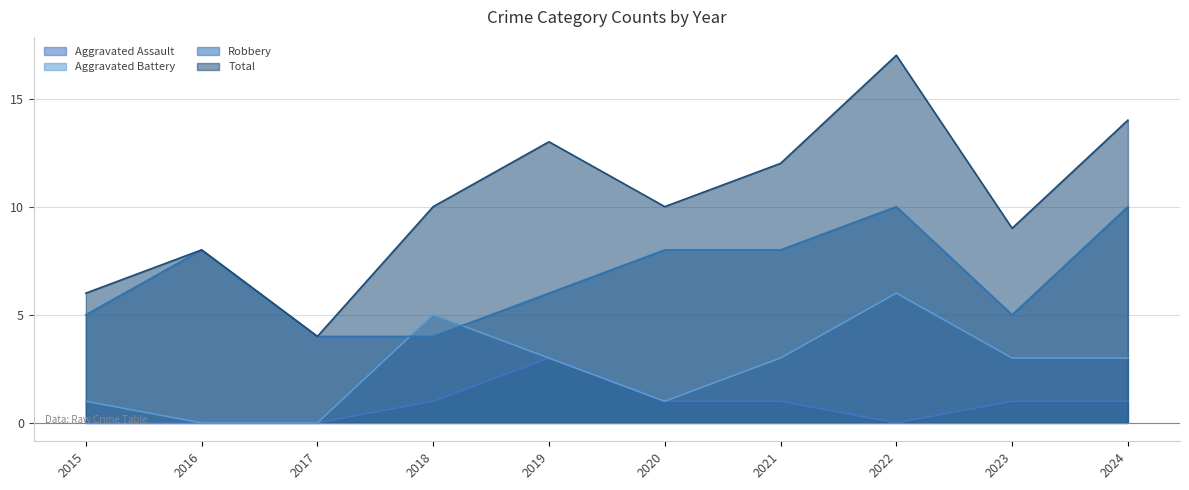

What is the total value across all series at 2016?

16